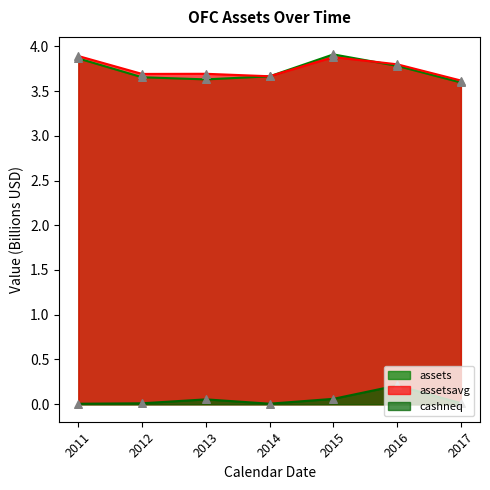

Which series has the widest spread of Y values?

assets